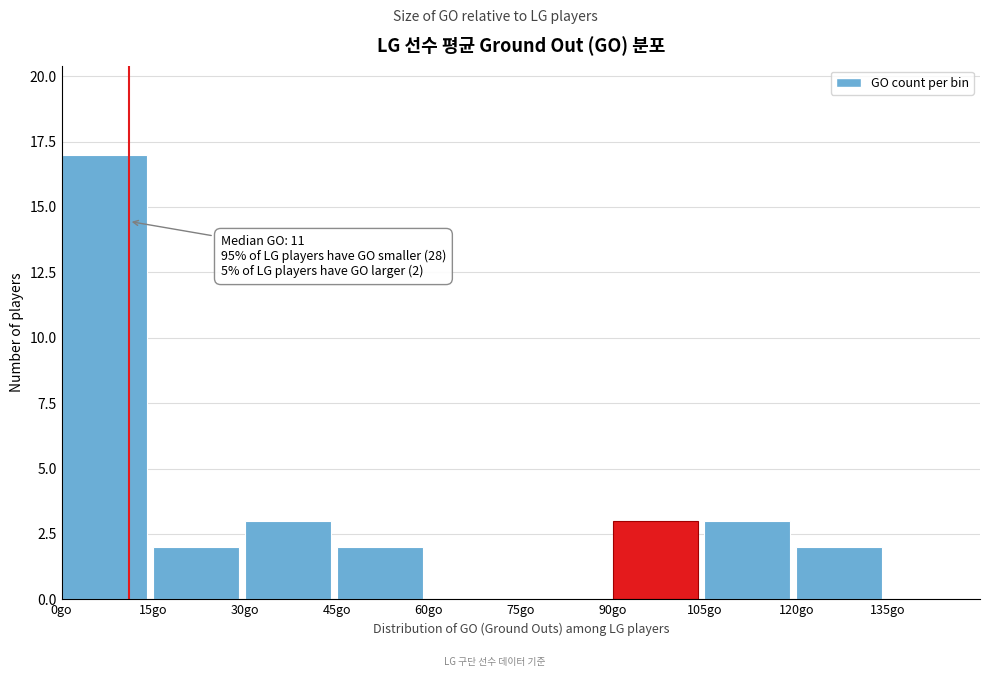

Over which range of the x-axis is the bar tallest?

0 to 15